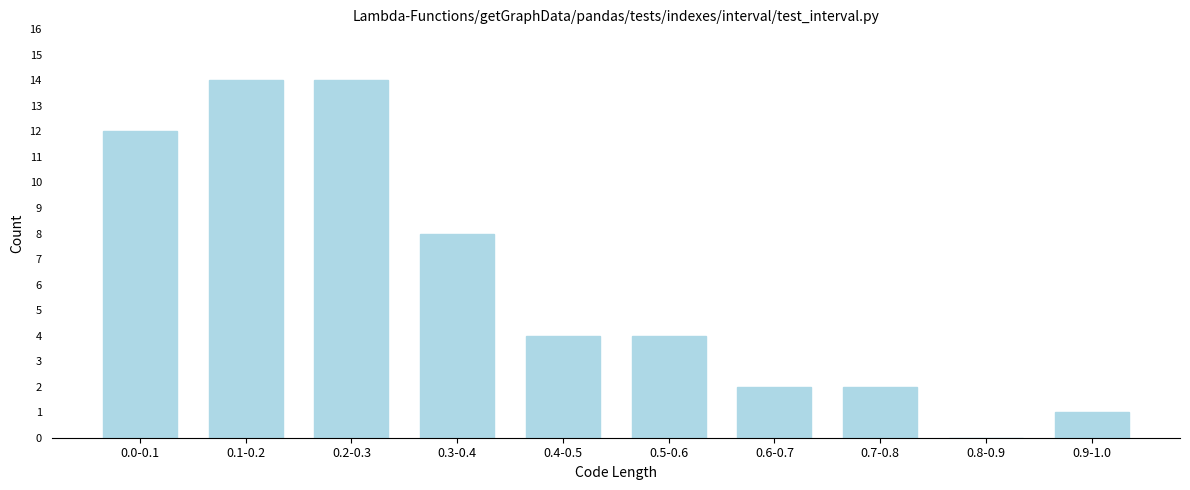

Reading left to right, transcribe all the data shown in this chart.

0.0-0.1=12	0.1-0.2=14	0.2-0.3=14	0.3-0.4=8	0.4-0.5=4	0.5-0.6=4	0.6-0.7=2	0.7-0.8=2	0.8-0.9=0	0.9-1.0=1